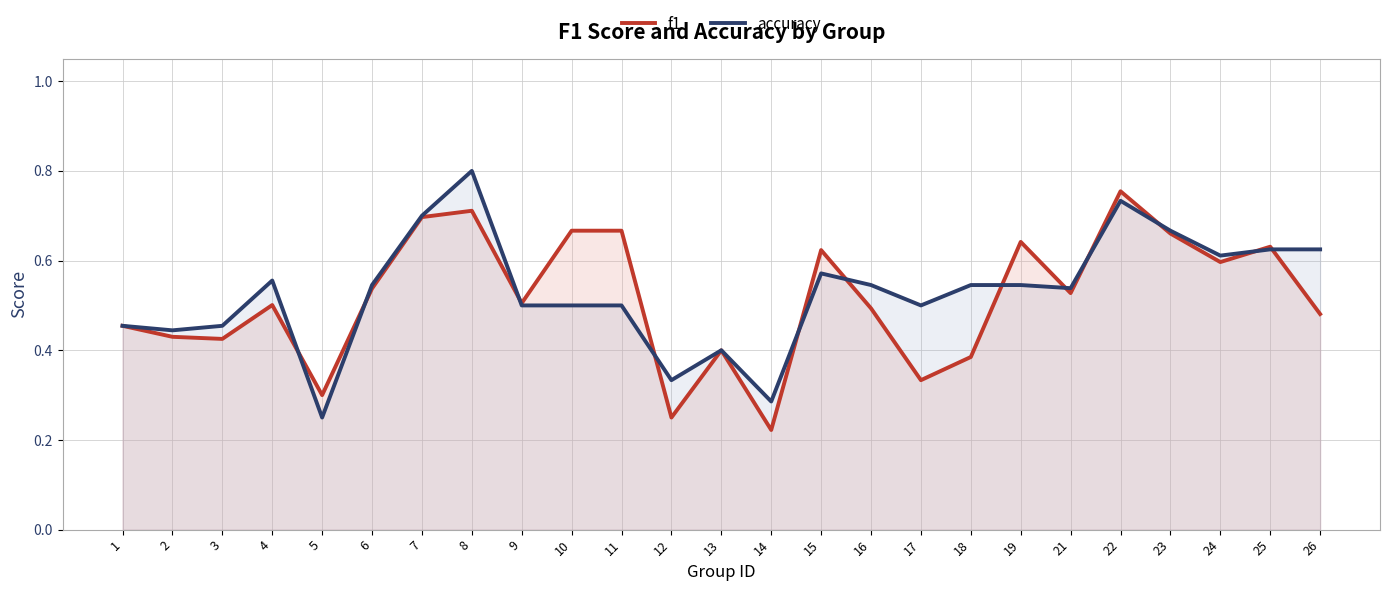

Is it true that f1 equals 0.4 at 13?

True